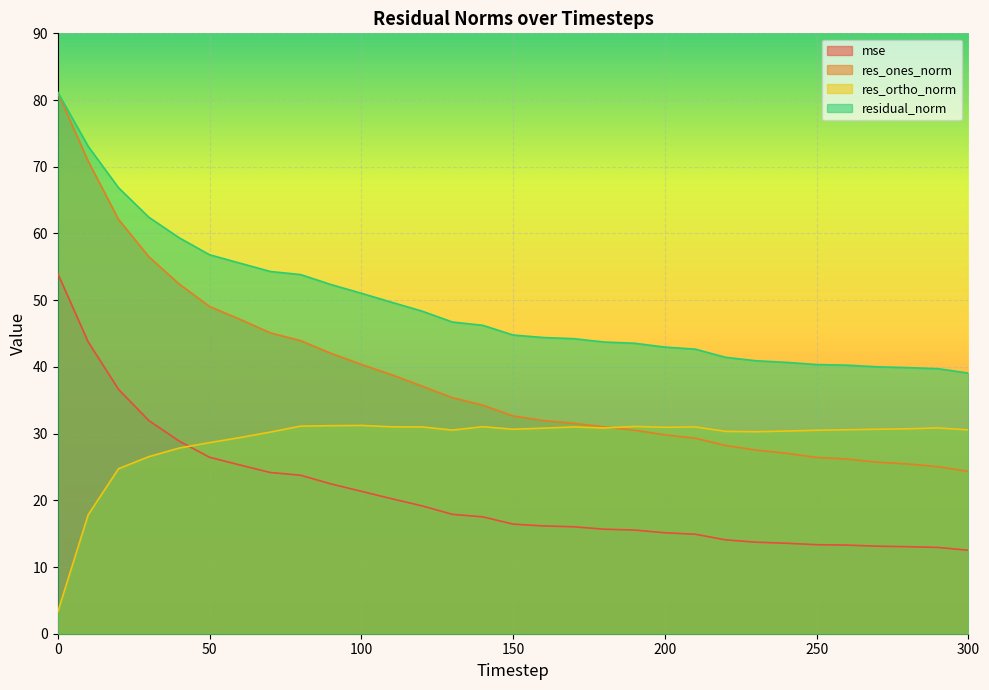

How many data points does each series have?

31